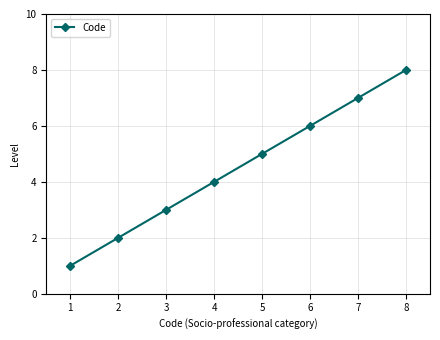

List the labels in order of value, largest first.

8, 7, 6, 5, 4, 3, 2, 1